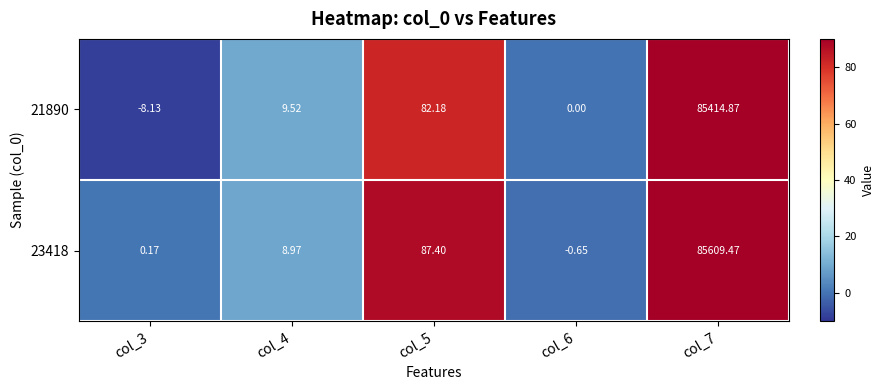

Is the value of 21890 at col_4 greater than the value of 23418 at col_4?

Yes